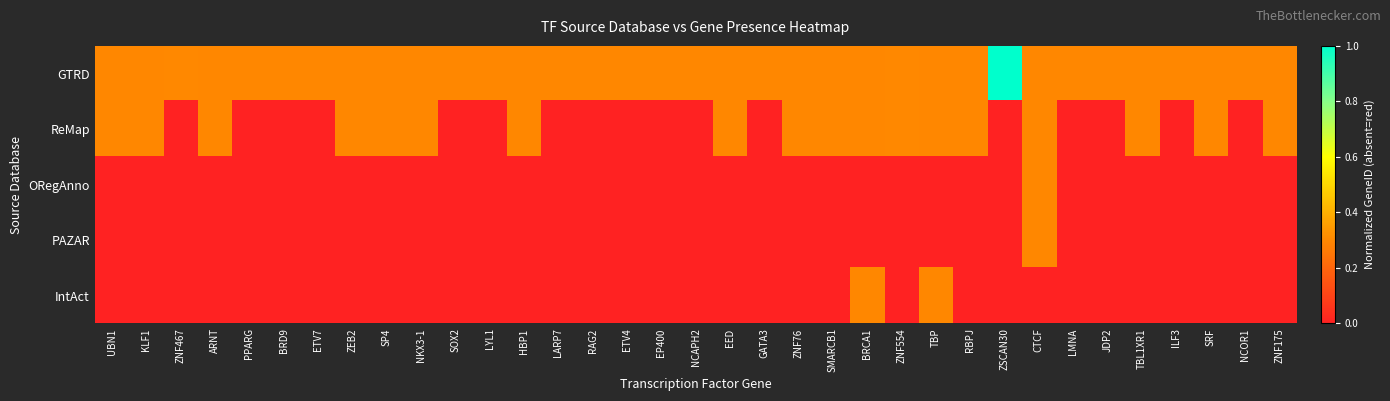

Reading right to left, what are all the values shown in this chart?

GTRD: ZNF175=0.3	NCOR1=0.3	SRF=0.3	ILF3=0.3	TBL1XR1=0.3	JDP2=0.3	LMNA=0.3	CTCF=0.3	ZSCAN30=1.0	RBPJ=0.3	TBP=0.3	ZNF554=0.3	BRCA1=0.3	SMARCB1=0.3	ZNF76=0.3	GATA3=0.3	EED=0.3	NCAPH2=0.3	EP400=0.3	ETV4=0.3	RAG2=0.3	LARP7=0.3	HBP1=0.3	LYL1=0.3	SOX2=0.3	NKX3-1=0.3	SP4=0.3	ZEB2=0.3	ETV7=0.3	BRD9=0.3	PPARG=0.3	ARNT=0.3	ZNF467=0.3	KLF1=0.3	UBN1=0.3
ReMap: ZNF175=0.3	NCOR1=-0.1	SRF=0.3	ILF3=-0.1	TBL1XR1=0.3	JDP2=-0.1	LMNA=-0.1	CTCF=0.3	ZSCAN30=-0.1	RBPJ=0.3	TBP=0.3	ZNF554=0.3	BRCA1=0.3	SMARCB1=0.3	ZNF76=0.3	GATA3=-0.1	EED=0.3	NCAPH2=-0.1	EP400=-0.1	ETV4=-0.1	RAG2=-0.1	LARP7=-0.1	HBP1=0.3	LYL1=-0.1	SOX2=-0.1	NKX3-1=0.3	SP4=0.3	ZEB2=0.3	ETV7=-0.1	BRD9=-0.1	PPARG=-0.1	ARNT=0.3	ZNF467=-0.1	KLF1=0.3	UBN1=0.3
ORegAnno: ZNF175=-0.1	NCOR1=-0.1	SRF=-0.1	ILF3=-0.1	TBL1XR1=-0.1	JDP2=-0.1	LMNA=-0.1	CTCF=0.3	ZSCAN30=-0.1	RBPJ=-0.1	TBP=-0.1	ZNF554=-0.1	BRCA1=-0.1	SMARCB1=-0.1	ZNF76=-0.1	GATA3=-0.1	EED=-0.1	NCAPH2=-0.1	EP400=-0.1	ETV4=-0.1	RAG2=-0.1	LARP7=-0.1	HBP1=-0.1	LYL1=-0.1	SOX2=-0.1	NKX3-1=-0.1	SP4=-0.1	ZEB2=-0.1	ETV7=-0.1	BRD9=-0.1	PPARG=-0.1	ARNT=-0.1	ZNF467=-0.1	KLF1=-0.1	UBN1=-0.1
PAZAR: ZNF175=-0.1	NCOR1=-0.1	SRF=-0.1	ILF3=-0.1	TBL1XR1=-0.1	JDP2=-0.1	LMNA=-0.1	CTCF=0.3	ZSCAN30=-0.1	RBPJ=-0.1	TBP=-0.1	ZNF554=-0.1	BRCA1=-0.1	SMARCB1=-0.1	ZNF76=-0.1	GATA3=-0.1	EED=-0.1	NCAPH2=-0.1	EP400=-0.1	ETV4=-0.1	RAG2=-0.1	LARP7=-0.1	HBP1=-0.1	LYL1=-0.1	SOX2=-0.1	NKX3-1=-0.1	SP4=-0.1	ZEB2=-0.1	ETV7=-0.1	BRD9=-0.1	PPARG=-0.1	ARNT=-0.1	ZNF467=-0.1	KLF1=-0.1	UBN1=-0.1
IntAct: ZNF175=-0.1	NCOR1=-0.1	SRF=-0.1	ILF3=-0.1	TBL1XR1=-0.1	JDP2=-0.1	LMNA=-0.1	CTCF=-0.1	ZSCAN30=-0.1	RBPJ=-0.1	TBP=0.3	ZNF554=-0.1	BRCA1=0.3	SMARCB1=-0.1	ZNF76=-0.1	GATA3=-0.1	EED=-0.1	NCAPH2=-0.1	EP400=-0.1	ETV4=-0.1	RAG2=-0.1	LARP7=-0.1	HBP1=-0.1	LYL1=-0.1	SOX2=-0.1	NKX3-1=-0.1	SP4=-0.1	ZEB2=-0.1	ETV7=-0.1	BRD9=-0.1	PPARG=-0.1	ARNT=-0.1	ZNF467=-0.1	KLF1=-0.1	UBN1=-0.1